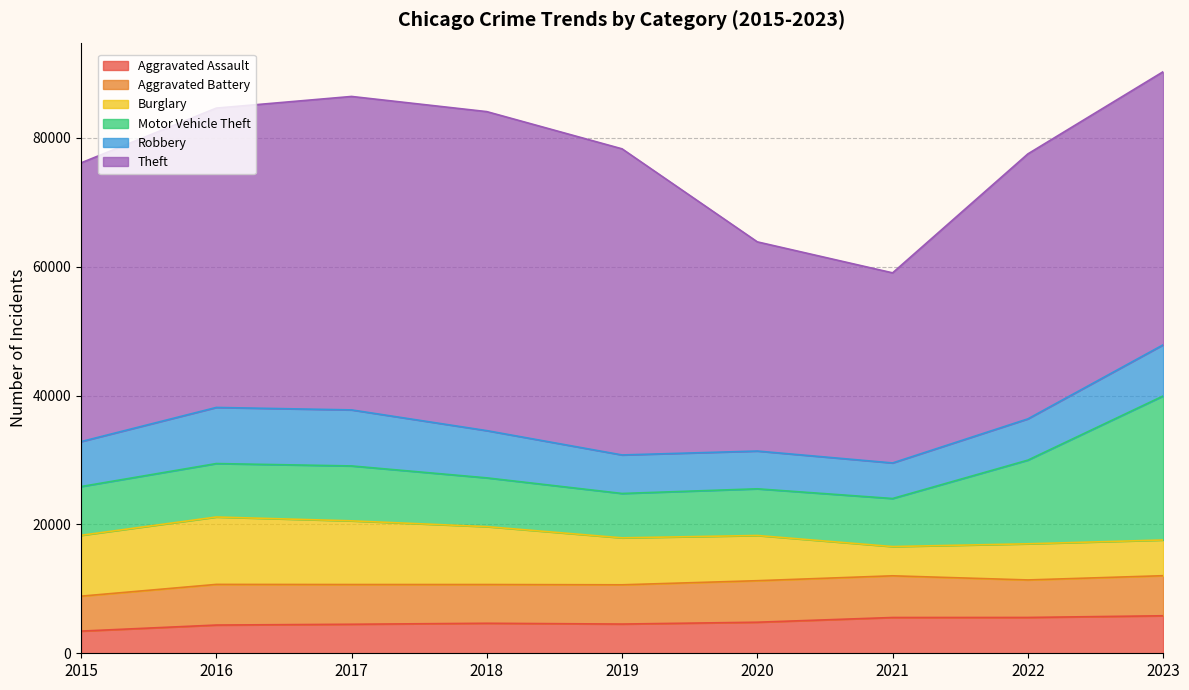

At which category does Robbery reach its first local valley?

2021